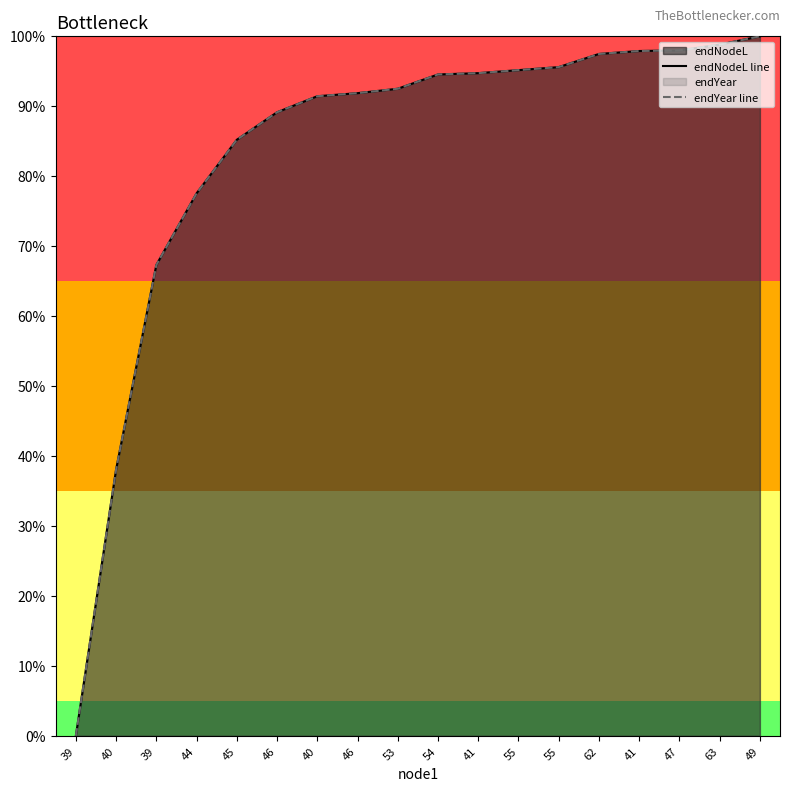

Does the chart have visible grid lines?

No